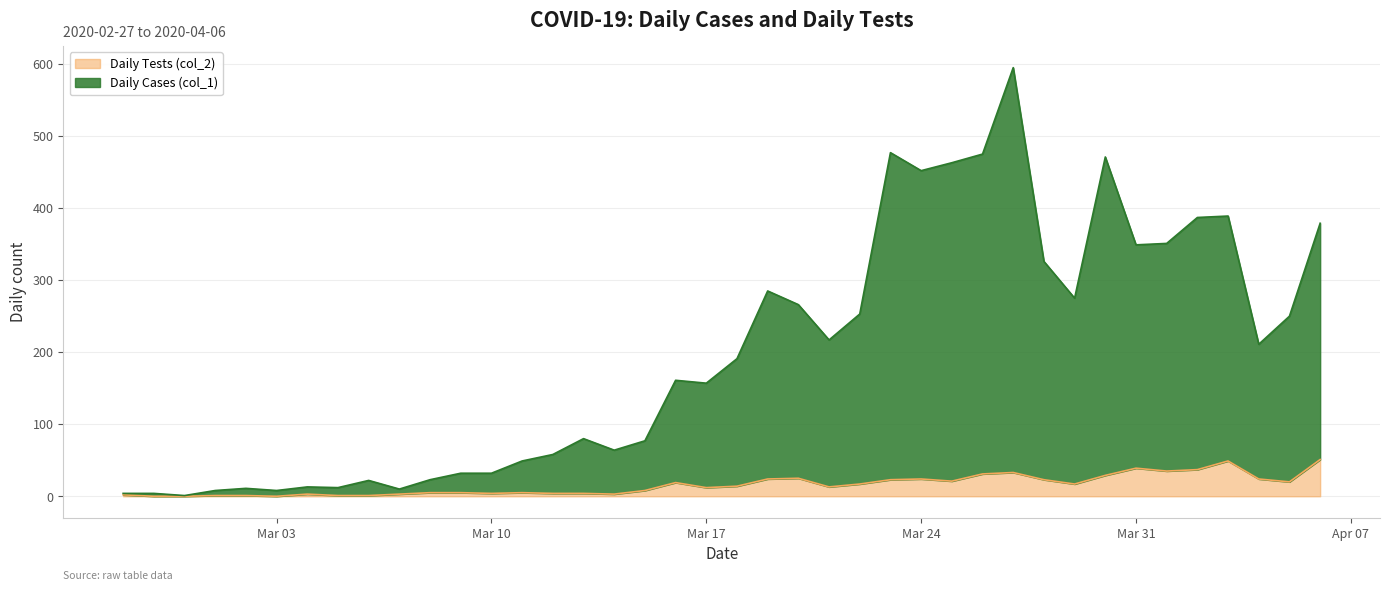

Which series has the largest total across all categories?

Daily Cases (col_1)